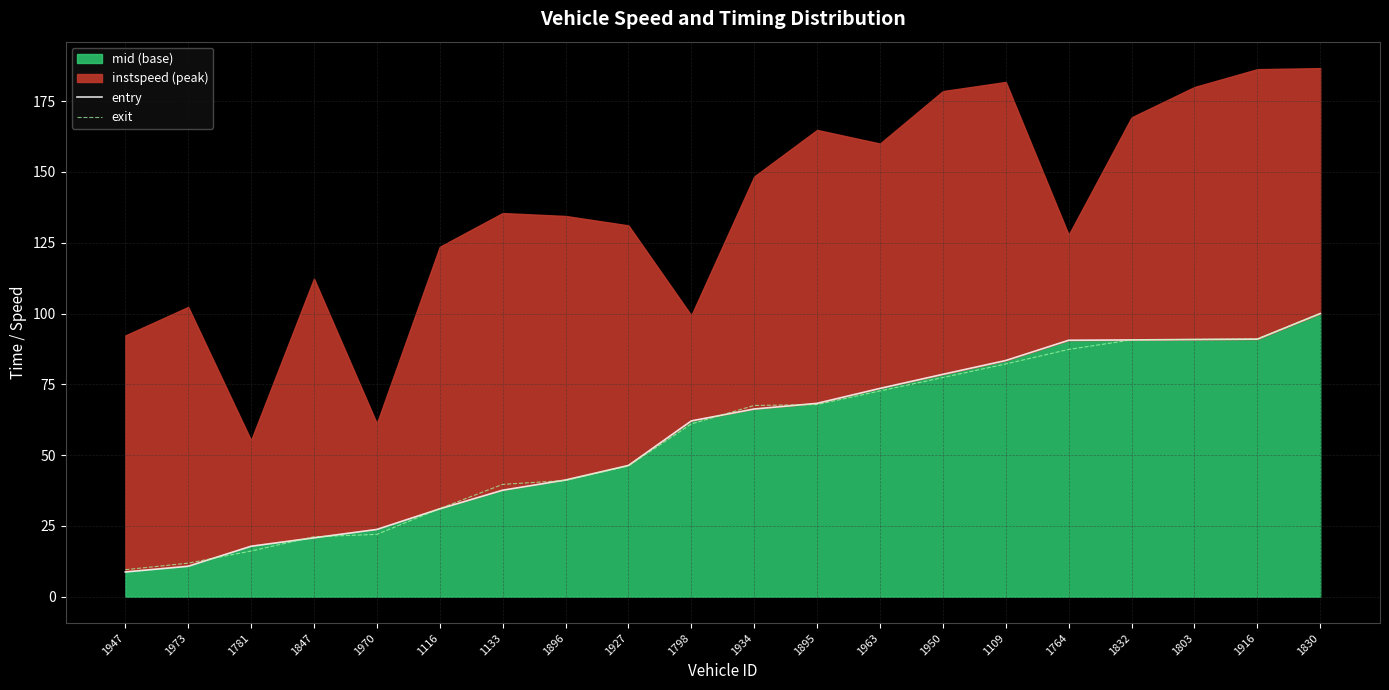

What is the highest value of the exit series?

100.0